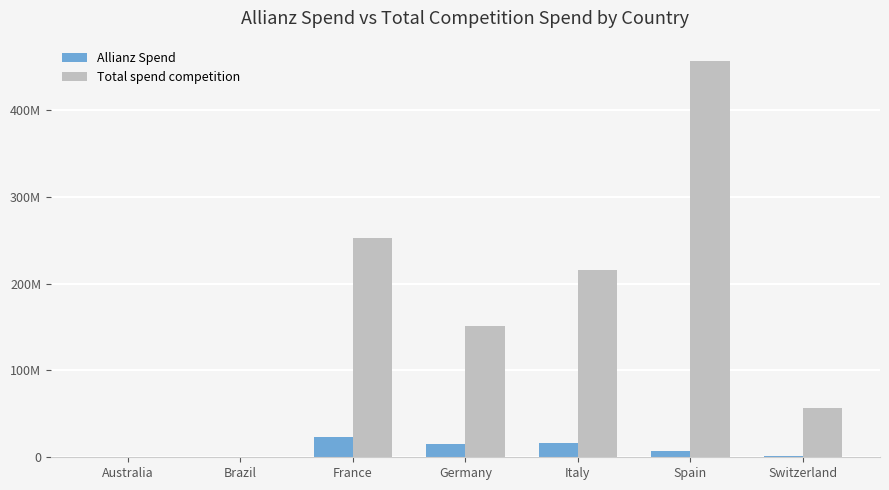

At how many categories does at least one series exceed 130448313?

4